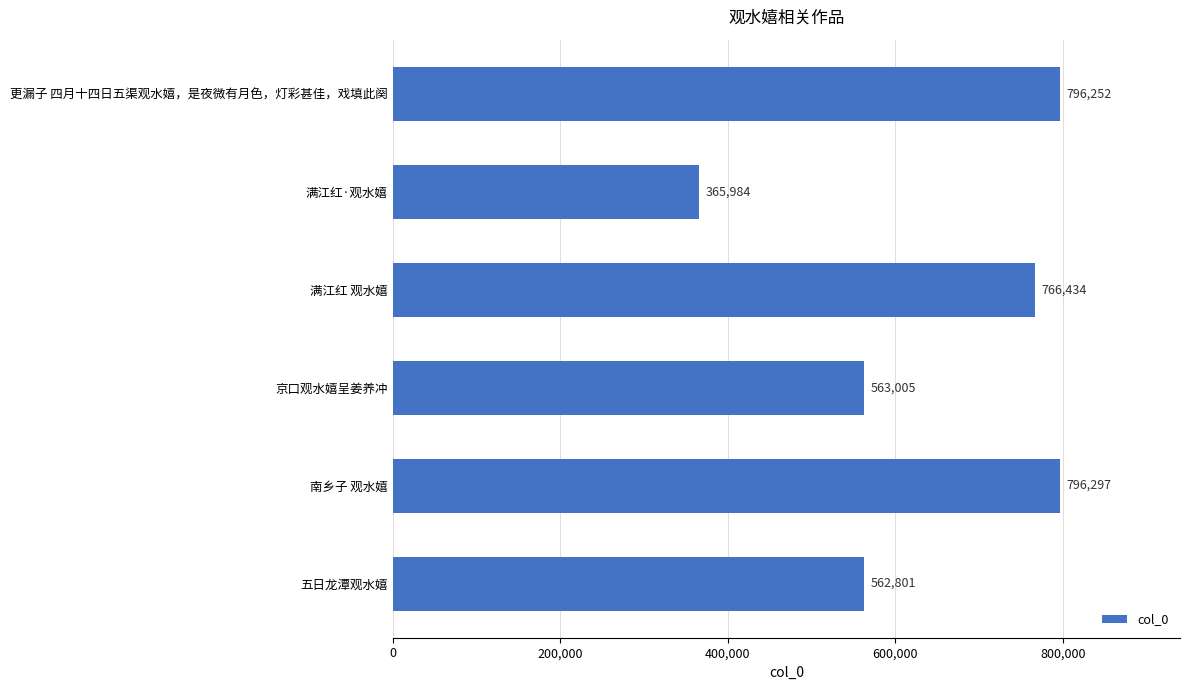

Is it true that the value at 京口观水嬉呈姜养冲 is 237635?

False